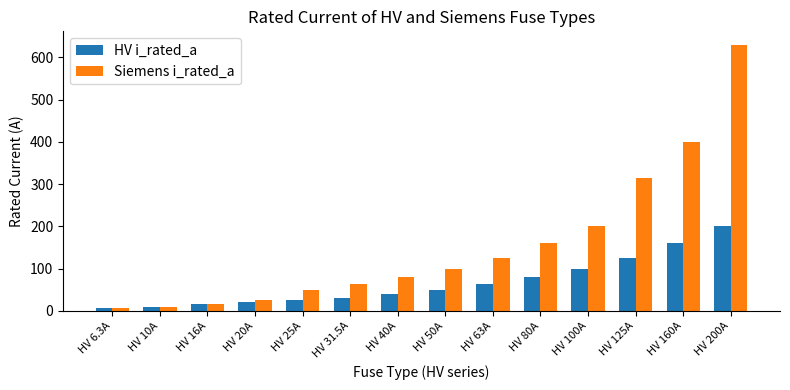

List the series in order of their overall mean, lowest first.

HV i_rated_a, Siemens i_rated_a